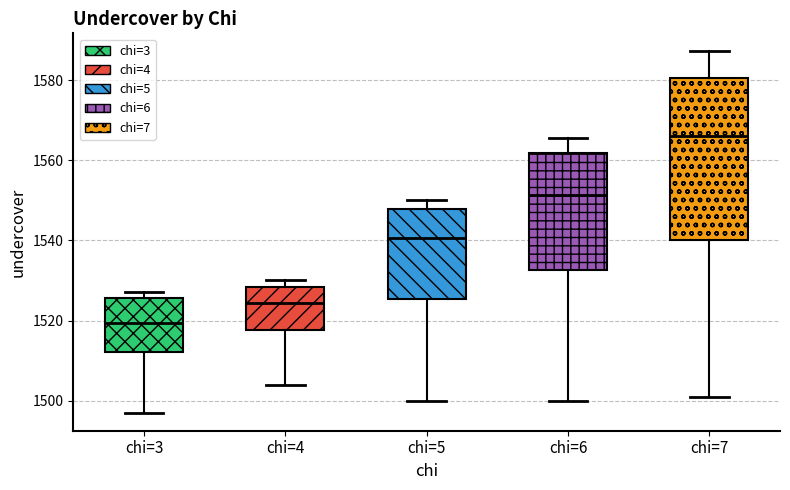

Where is the upper edge of the box for chi=3 on the y-axis? The values are not printed on the chart, so give them approximately, as read against the axis.

1526